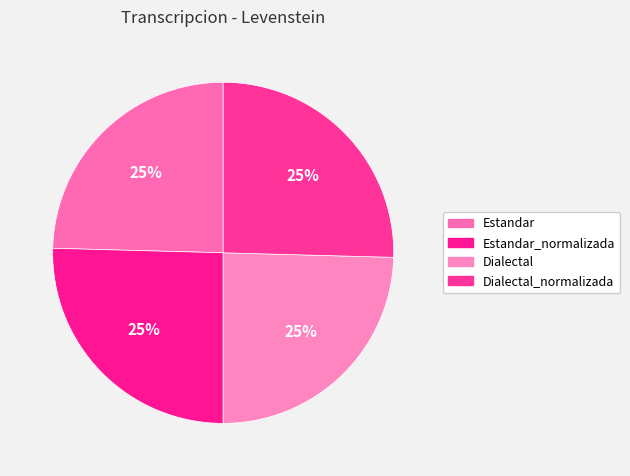

How many slices are in this pie chart?

4